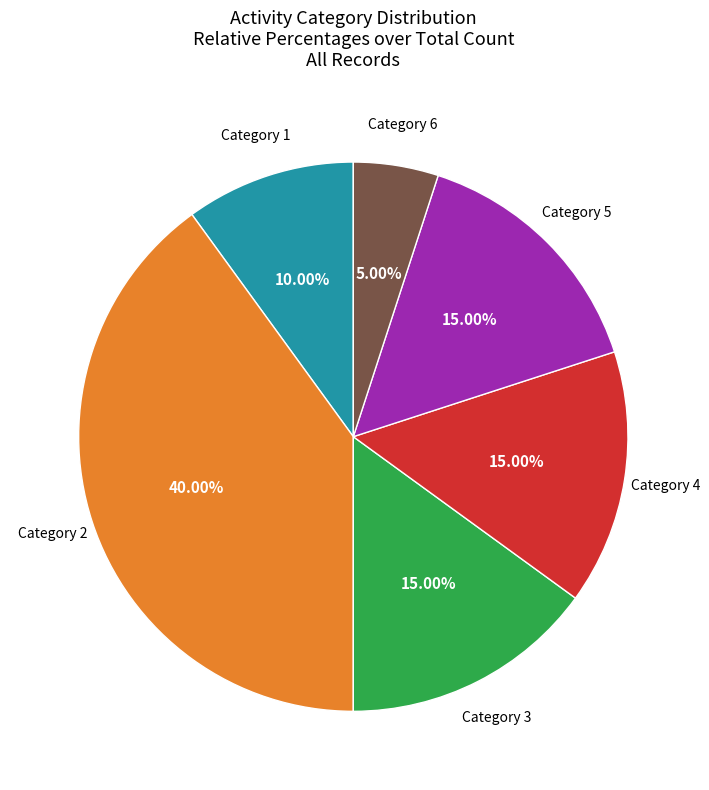

How many segments does this pie chart have?

6